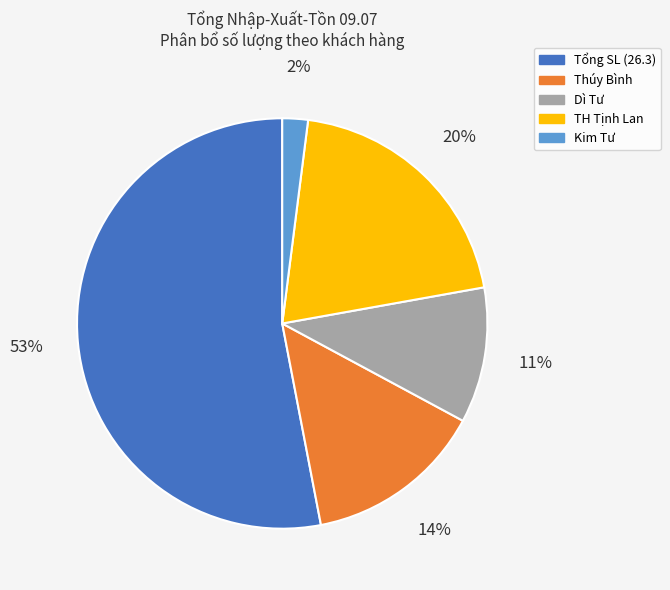

How many slices are in this pie chart?

5